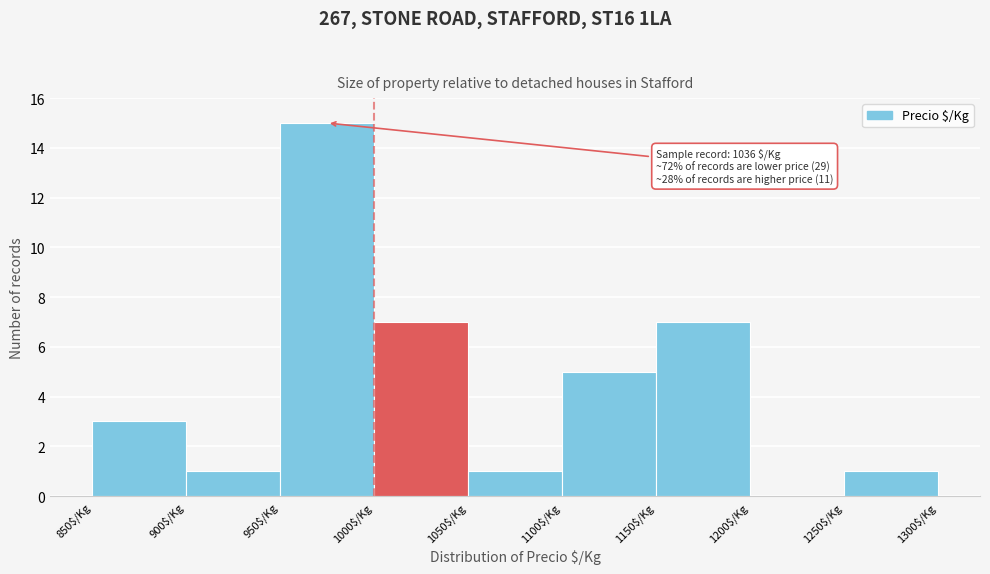

Over which range of the x-axis is the bar tallest?

950 to 1000